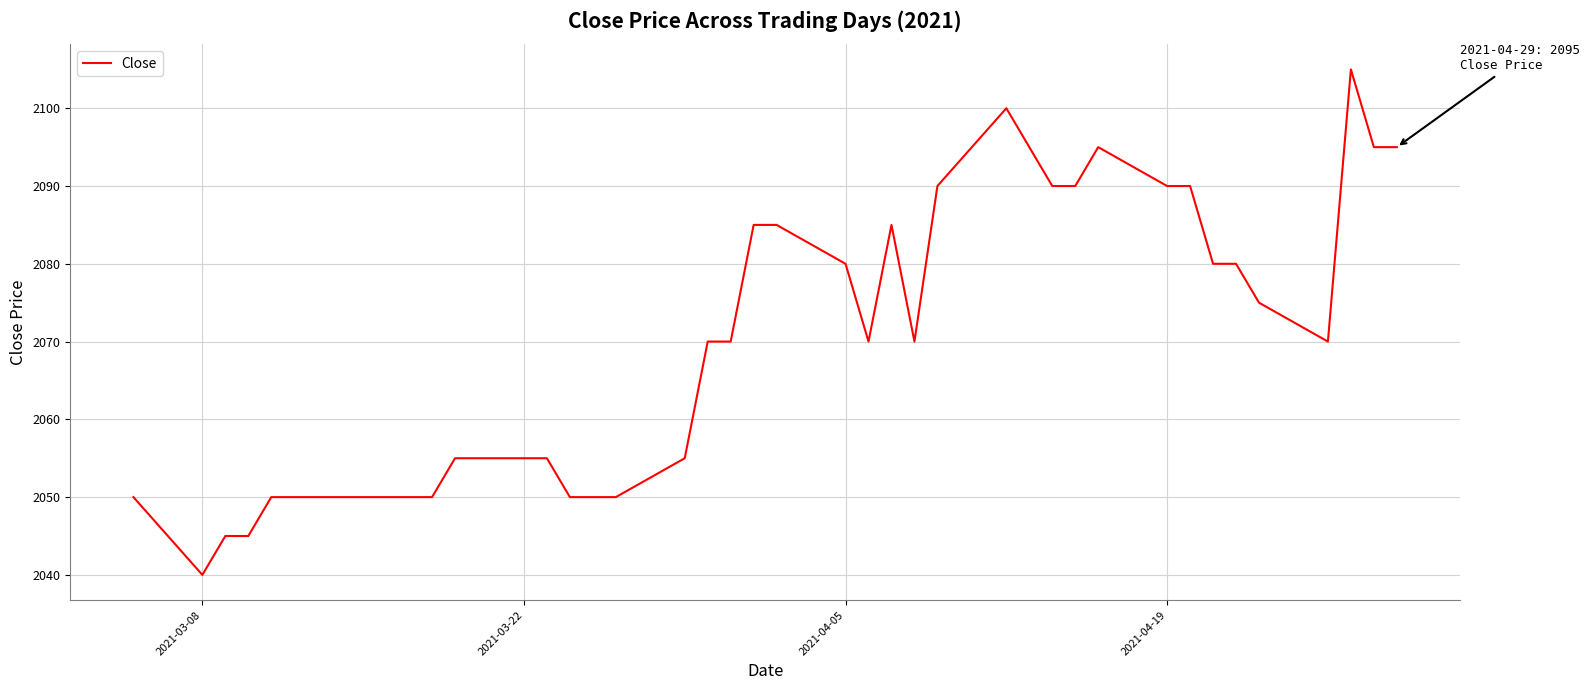

What is the difference between the maximum and minimum values?

65